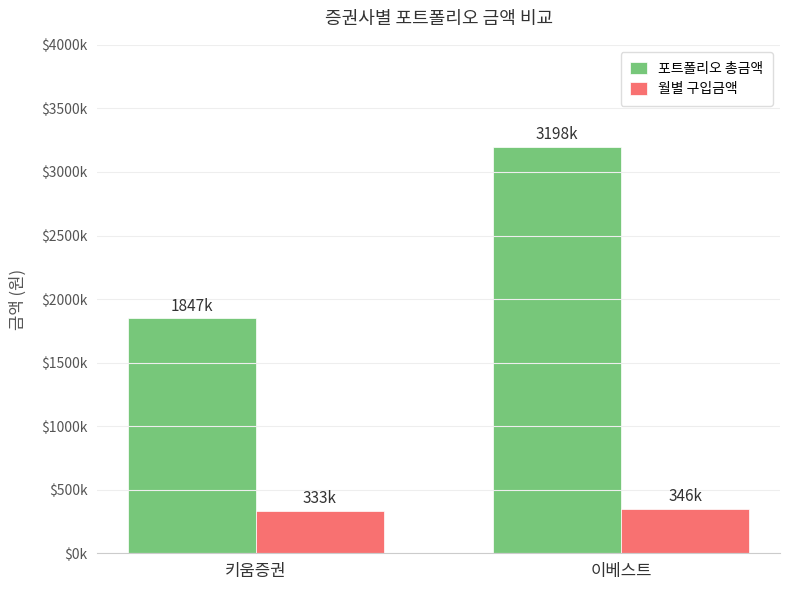

What is the approximate value of 월별 구입금액 at 이베스트, to the nearest 10?

346150